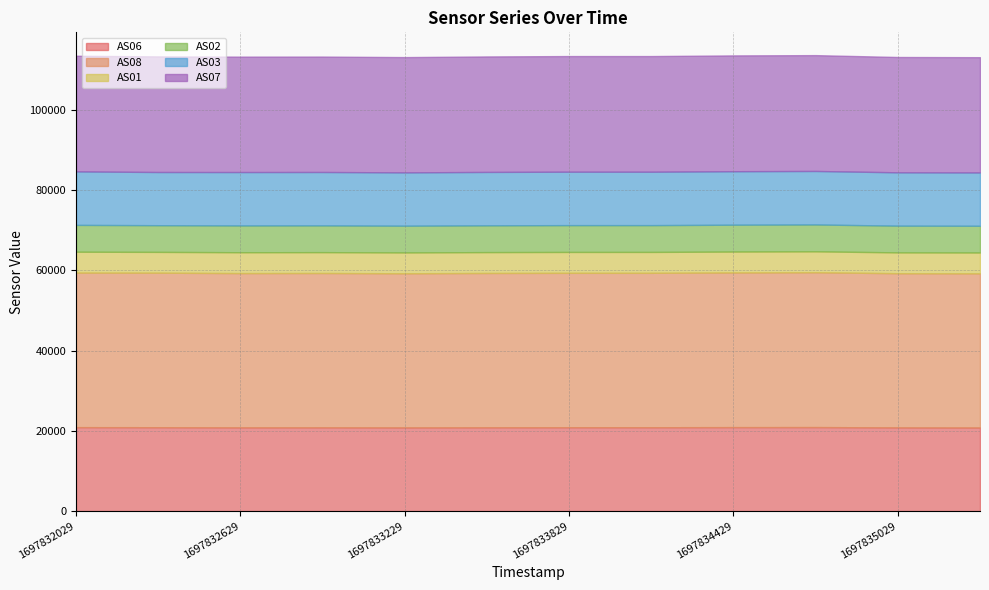

The value of AS02 at 1697832329 is 6653. True or false?

True